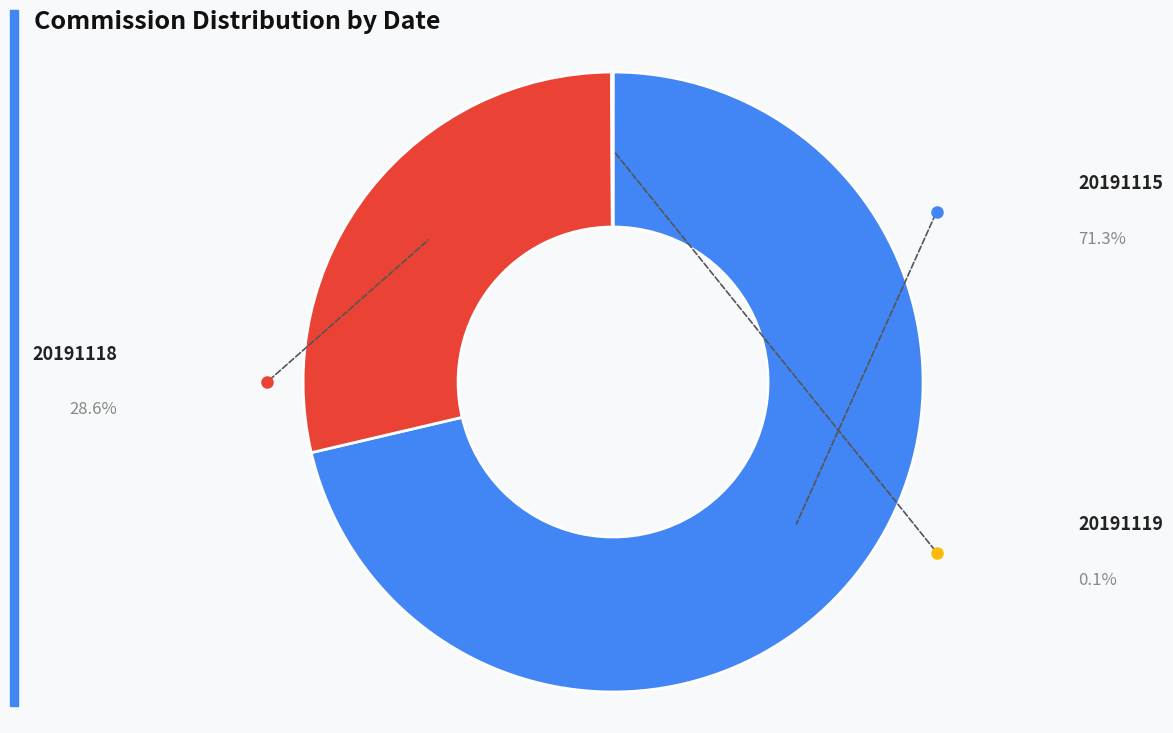

Does any single category account for the majority?

Yes